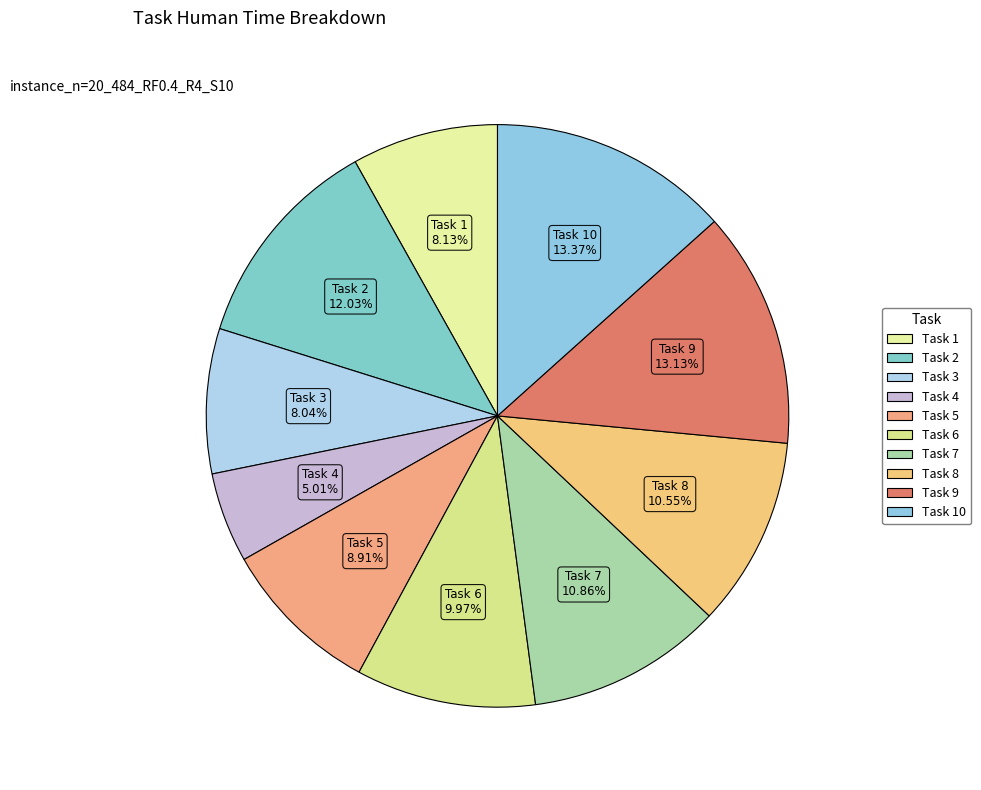

Count the number of slices in the pie.

10